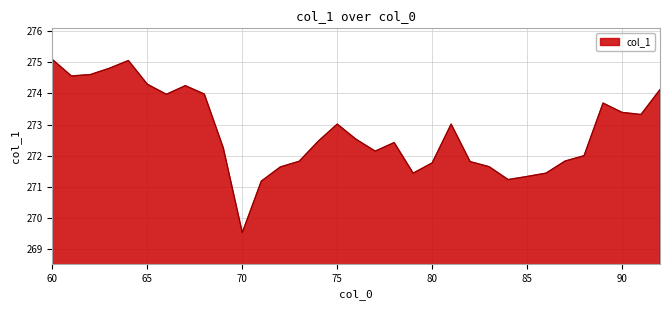

How many interior local peaks (higher than both neighbors) does the data have?

6